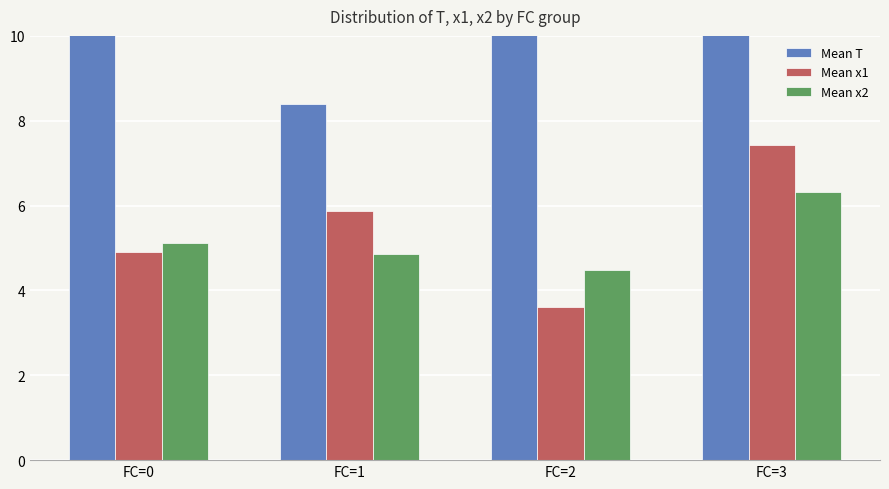

Which series changed the most between FC=0 and FC=3?

Mean T